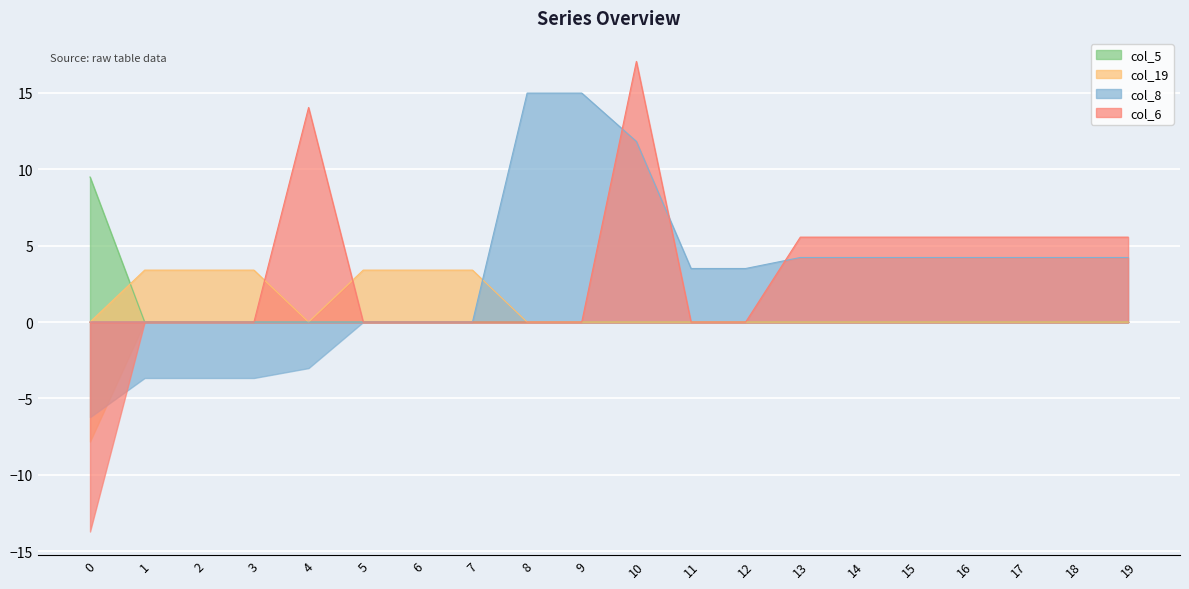

At which label does col_19 first exceed 0?

1